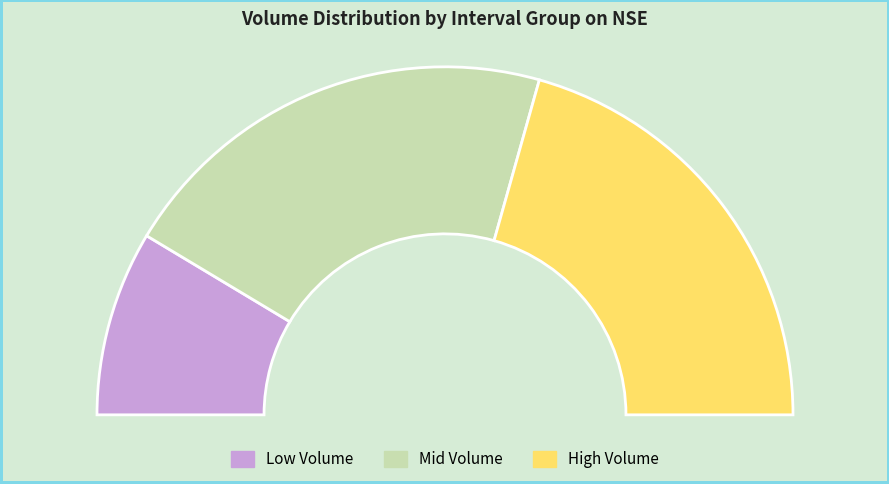

Is it true that Interval 6 is 1% of the pie?

False